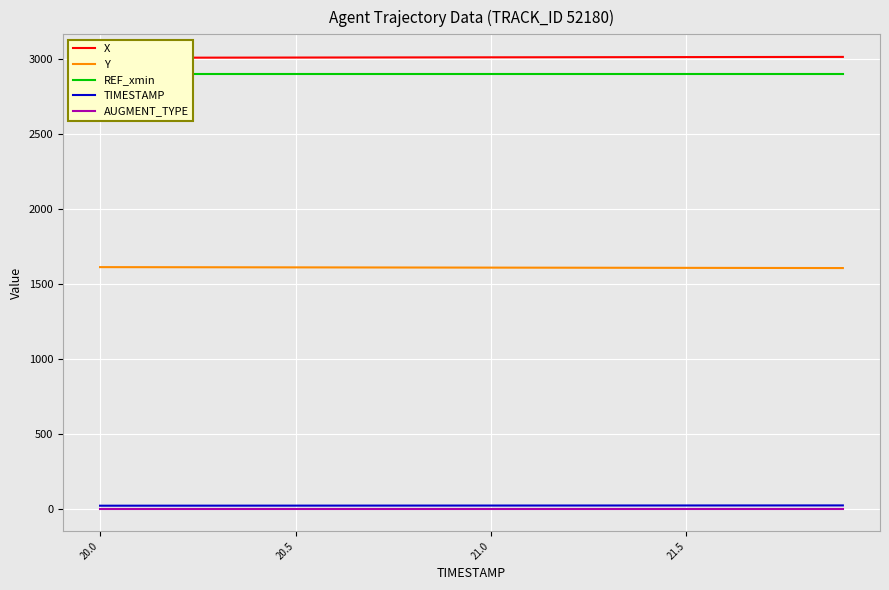

True or false: X and AUGMENT_TYPE cross at least once.

False